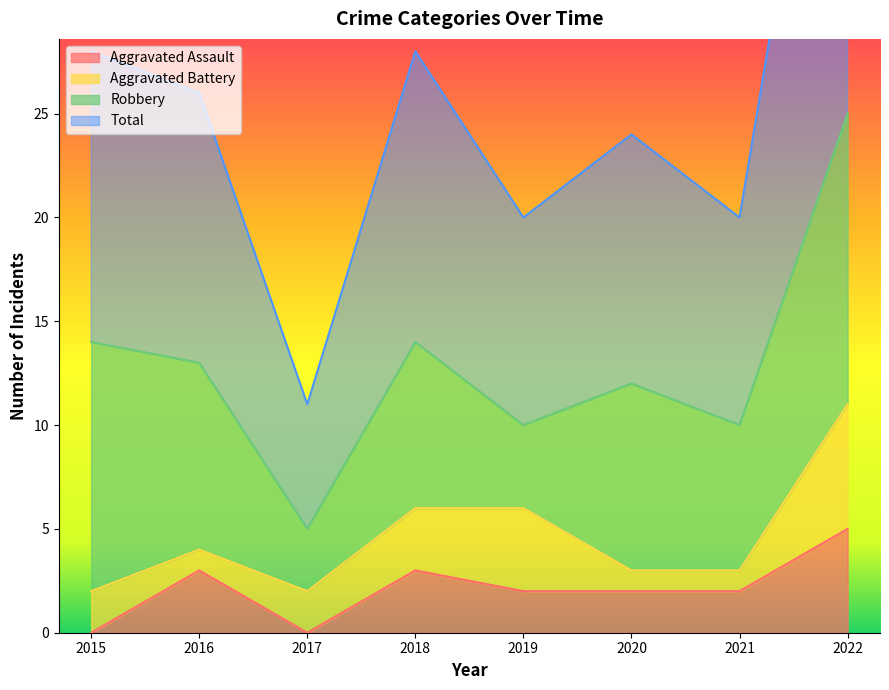

List the labels in order of Aggravated Assault value, largest first.

2022, 2016, 2018, 2019, 2020, 2021, 2015, 2017